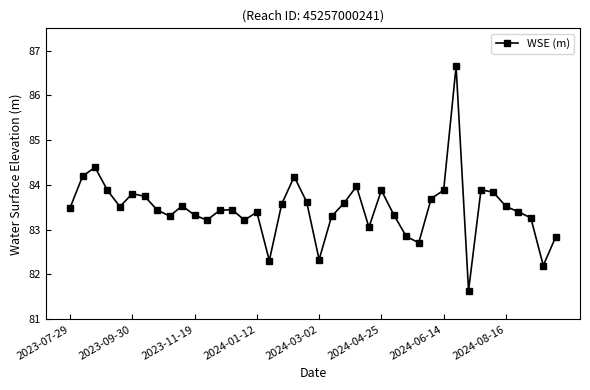

What is the maximum value shown in the chart?

86.6